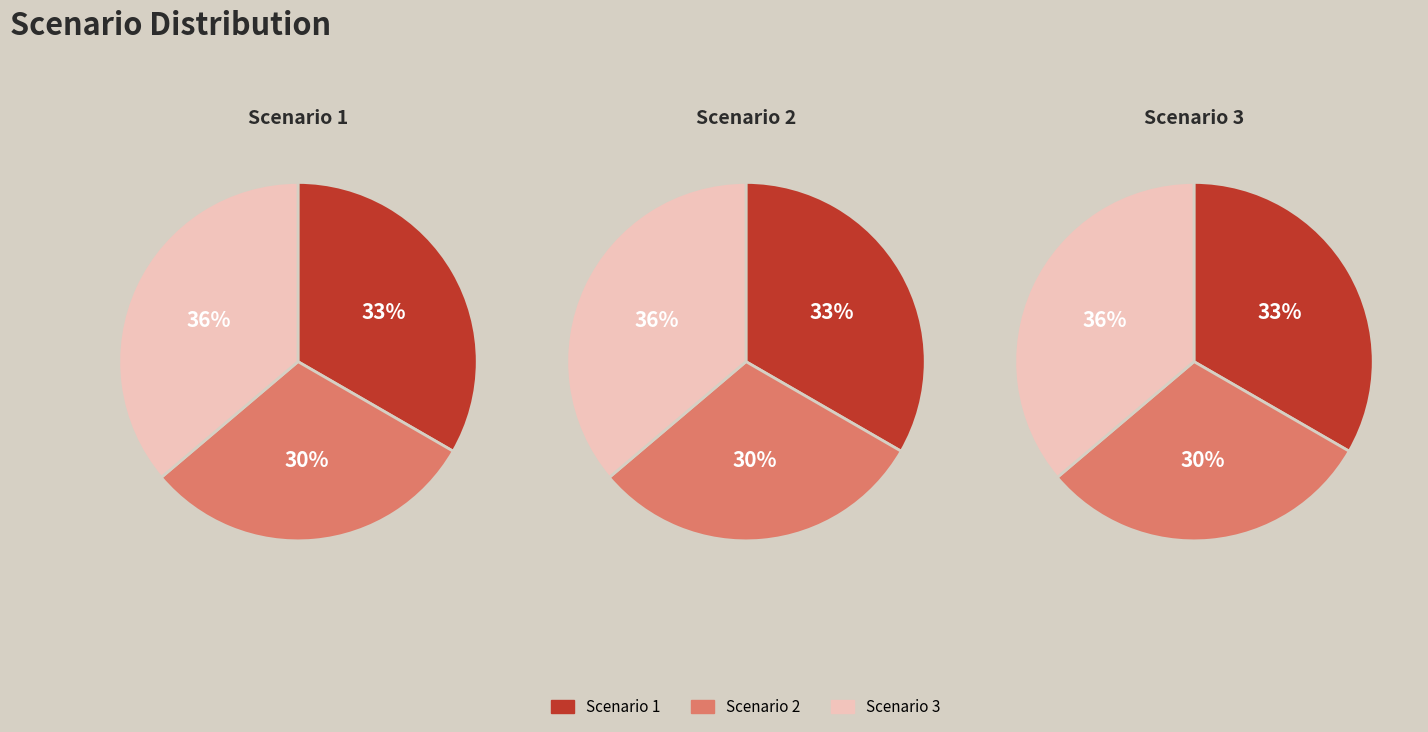

At Scenario 3, list the series in order from largest to smallest.

Scenario 3, Scenario 1, Scenario 2